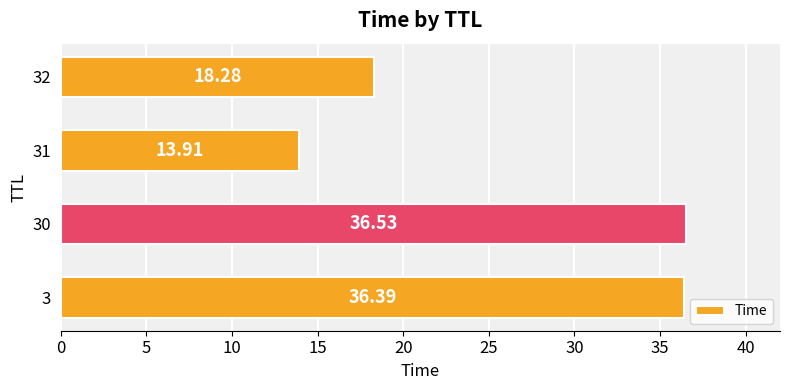

Which category has the highest value across all series?

30